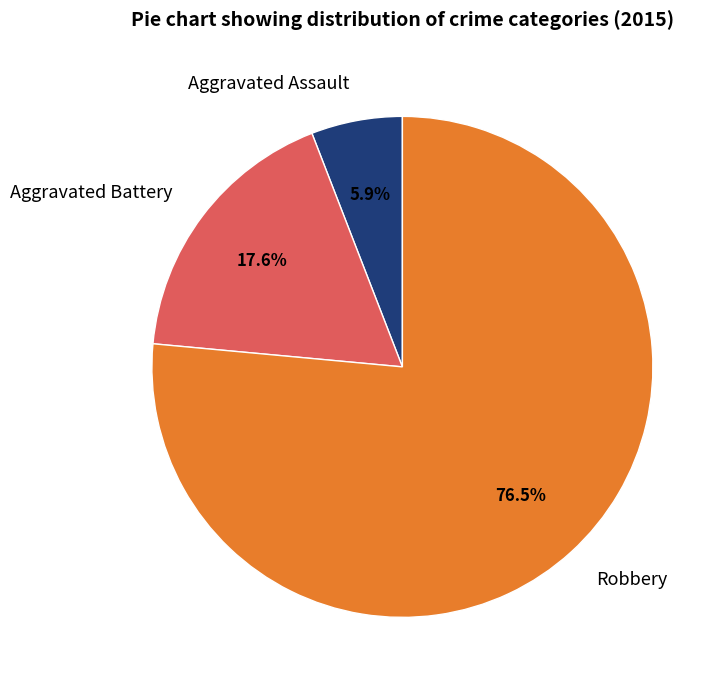

Combined, what portion of the pie is Aggravated Battery and Robbery?

94.1%